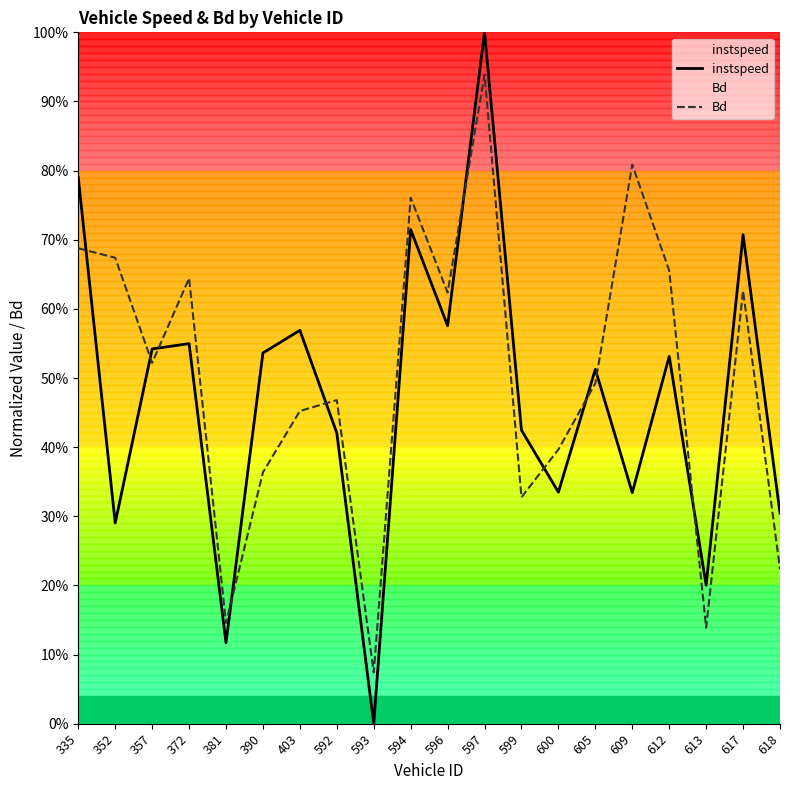

List the series in order of their peak value, lowest first.

Bd, instspeed